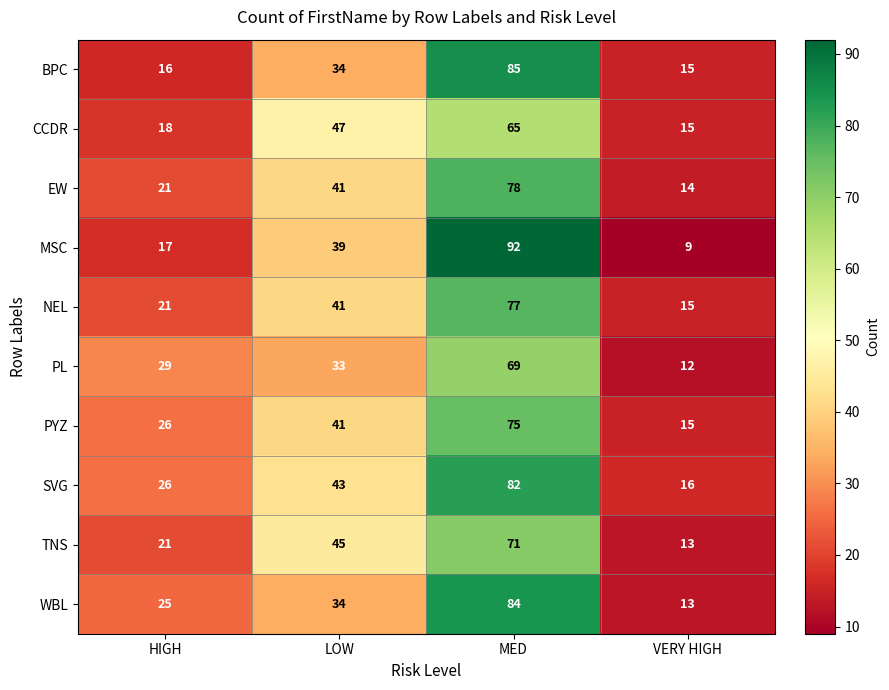

At which label does TNS reach its minimum?

VERY HIGH